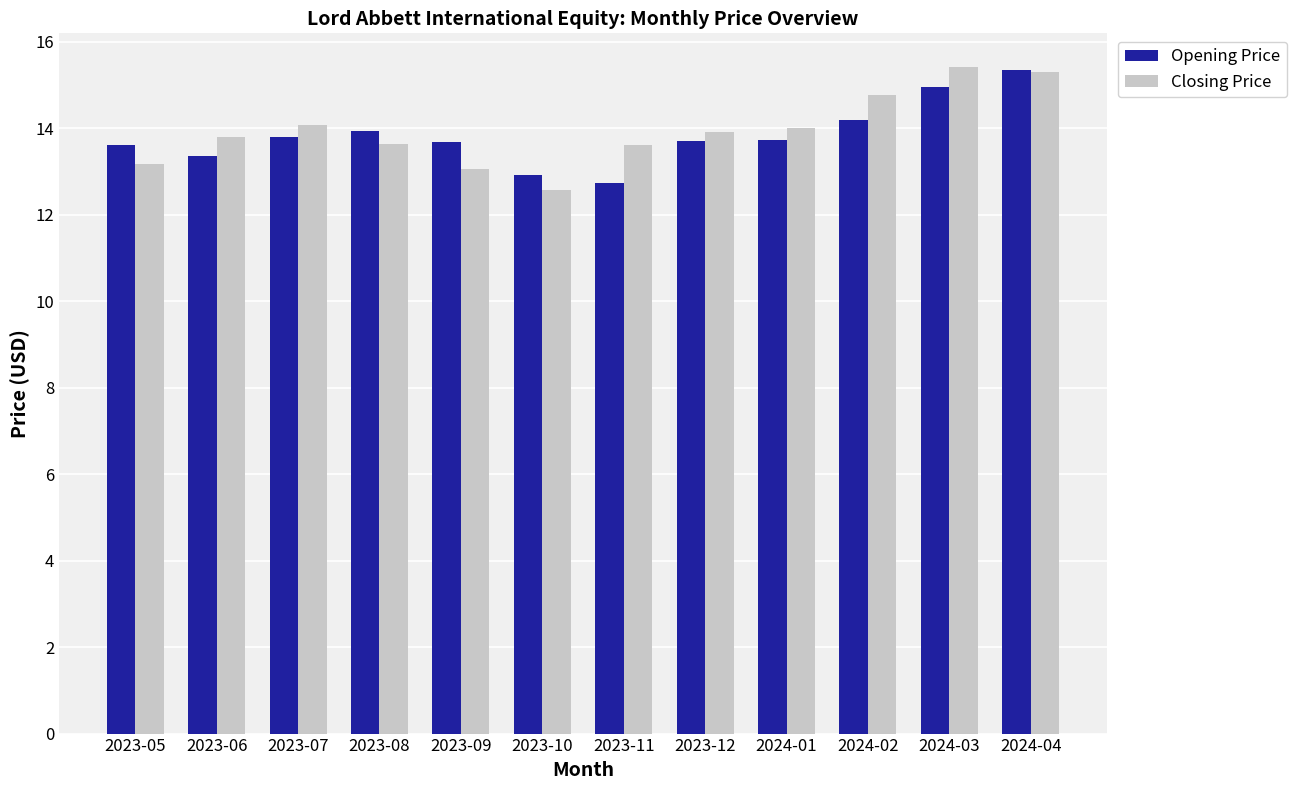

Are the bars grouped side by side (vs. stacked)?

Yes